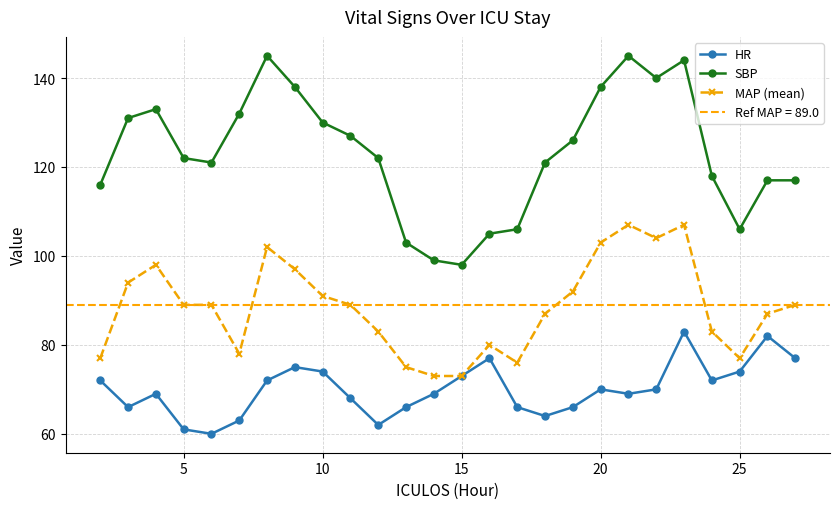

True or false: MAP (mean) and SBP cross at least once.

False